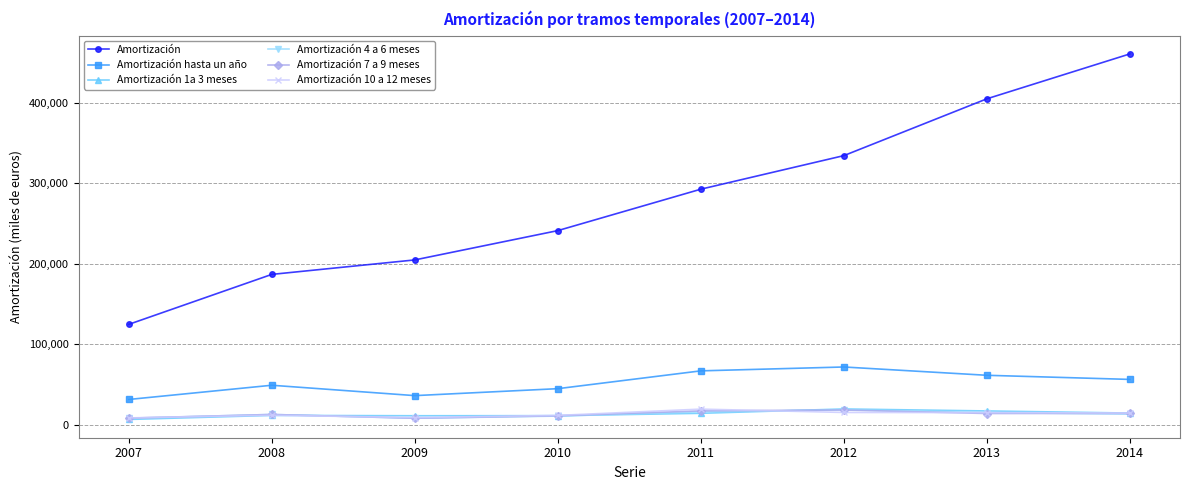

What is the value of the Amortización point at the 1st from the left?

124694